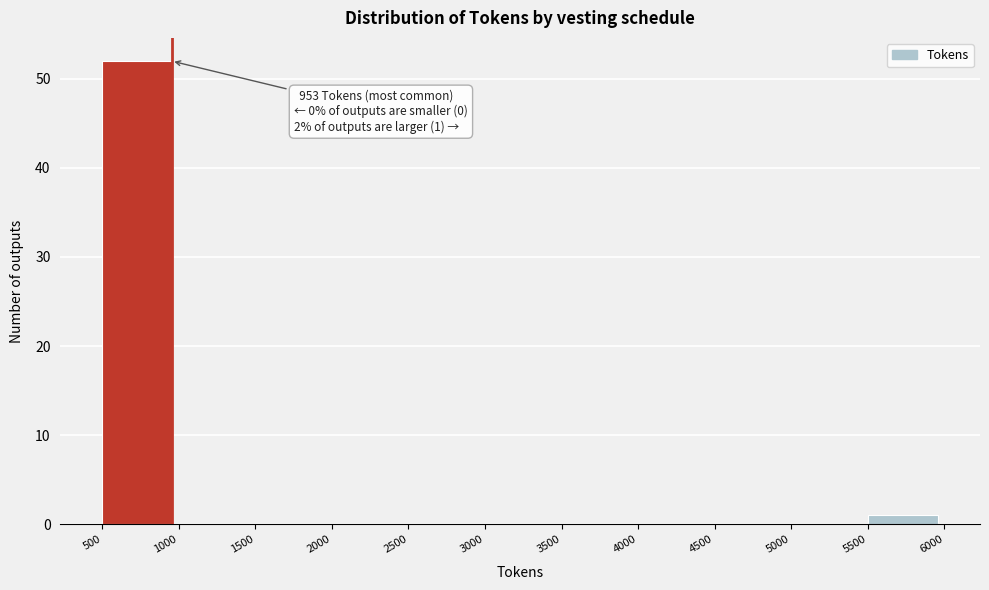

Over which range of the x-axis is the bar tallest?

500 to 1000